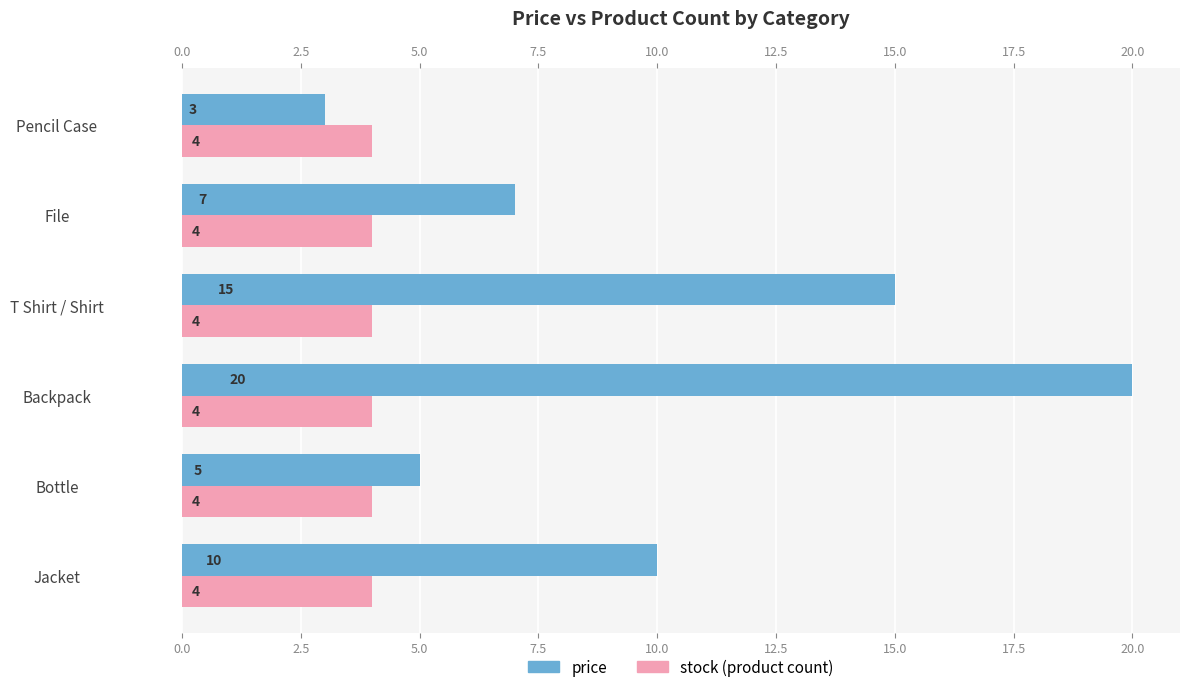

Which series has the largest total across all categories?

price